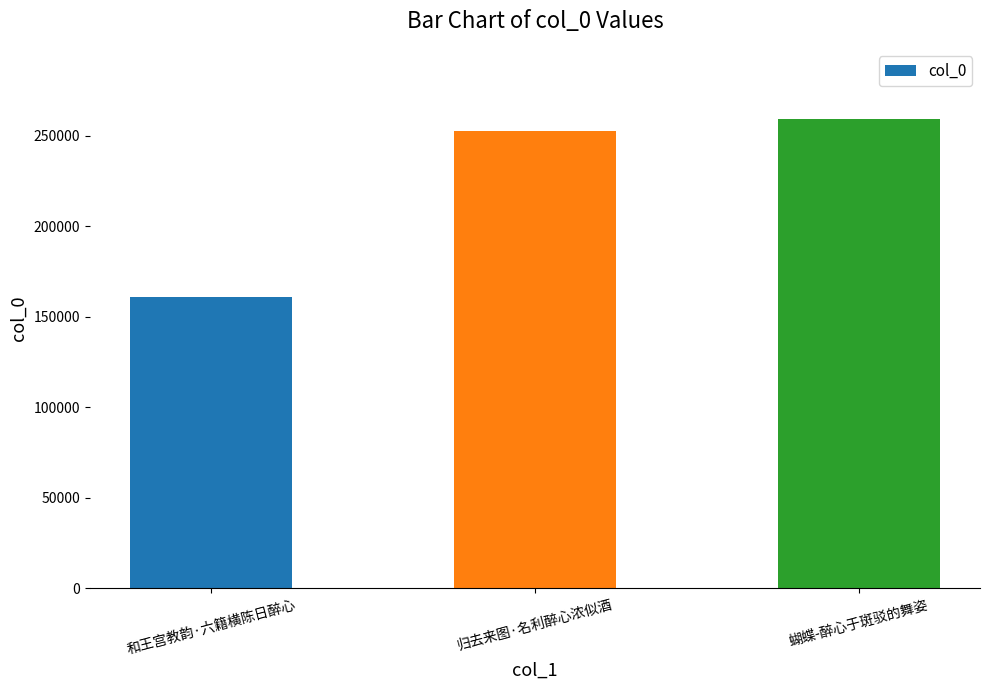

How many bars are there in total?

3